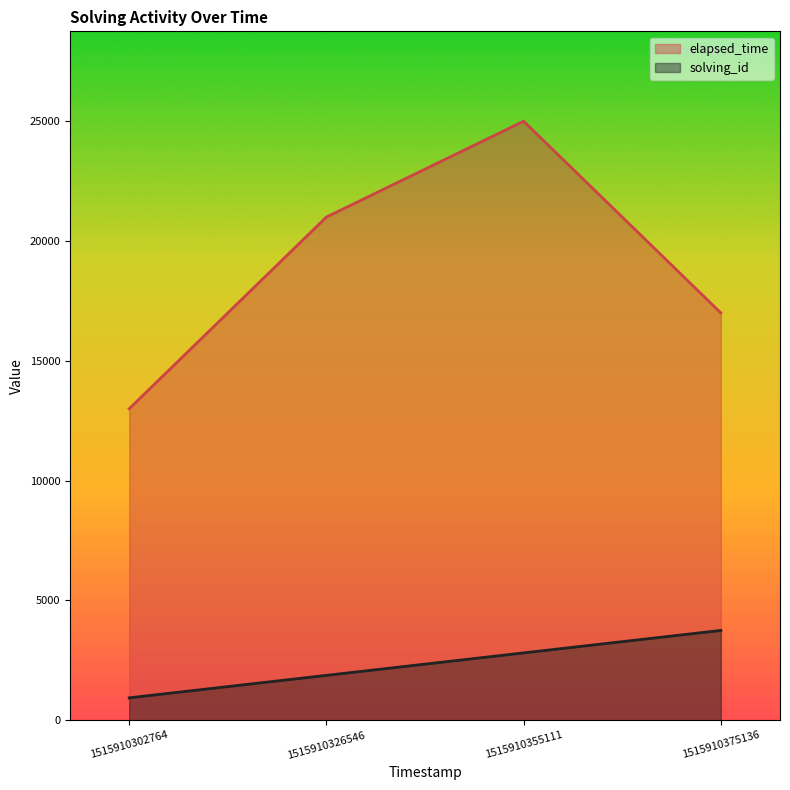

What is the value of the solving_id point at the 4th from the left?

3750.0